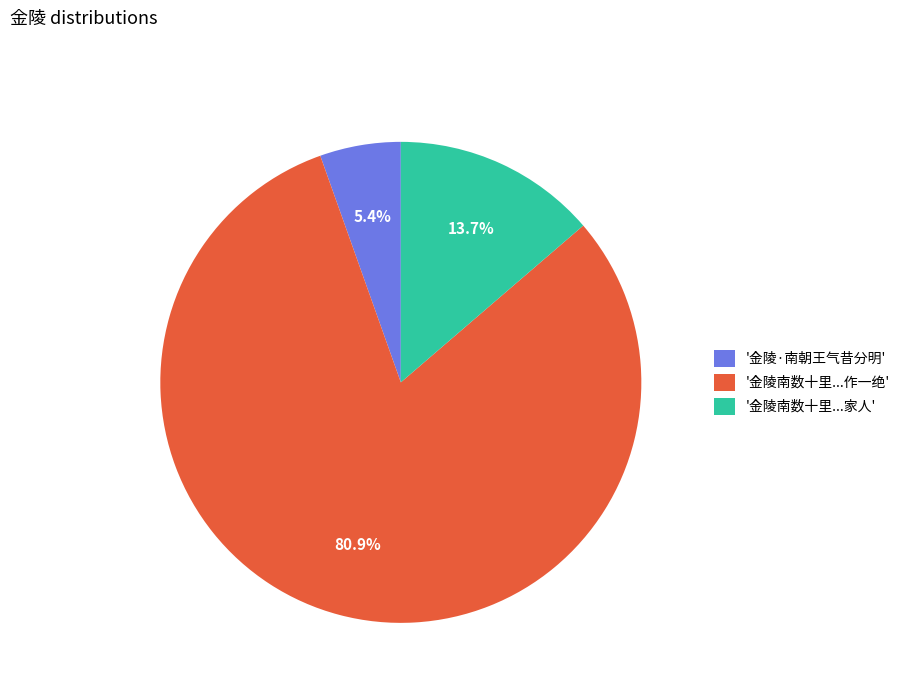

How many segments does this pie chart have?

3